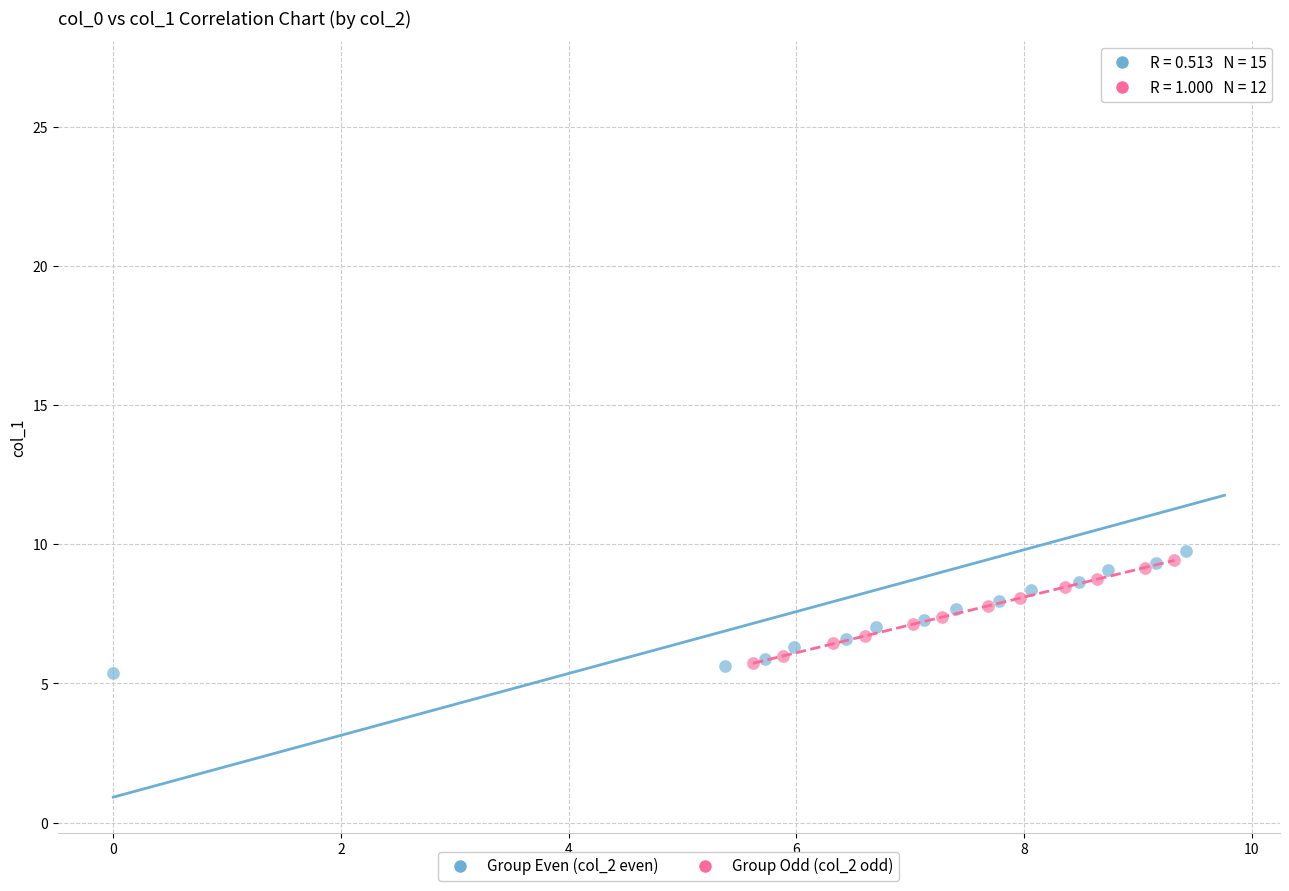

Which series has the widest spread of Y values?

Group Even (col_2 even)